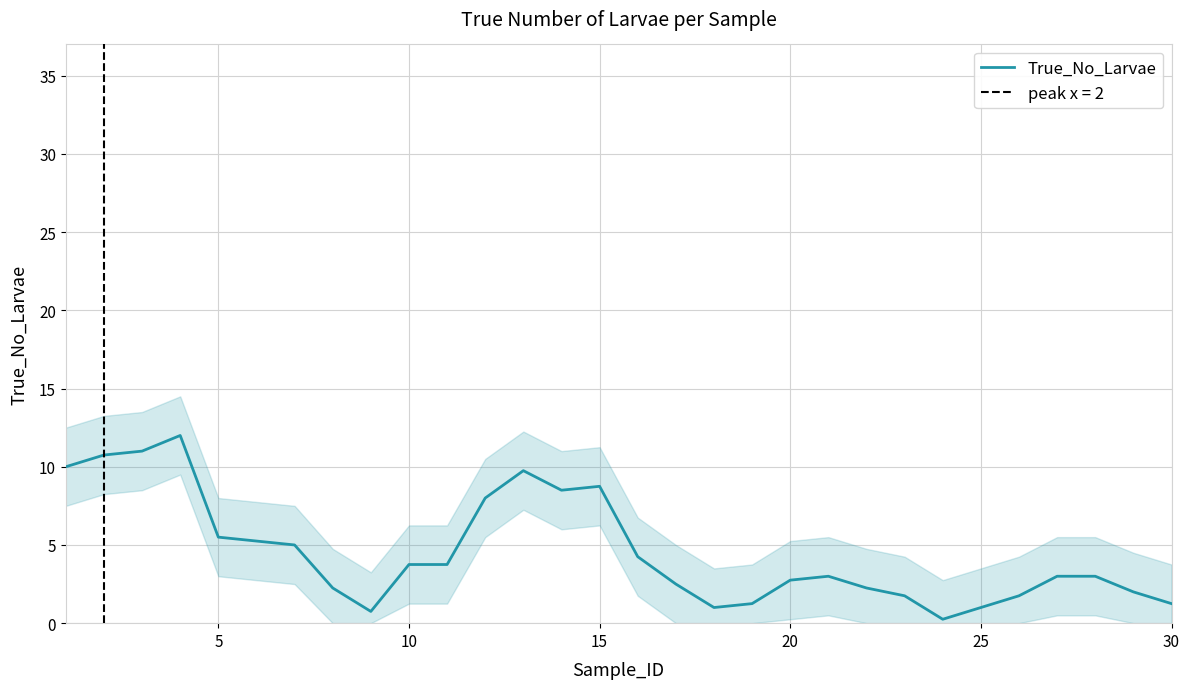

Does the chart have visible grid lines?

Yes